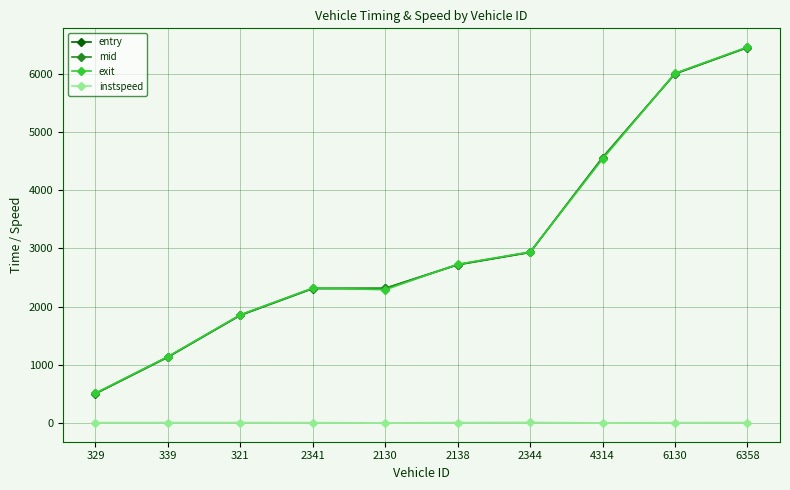

What position from the left is 2130?

5